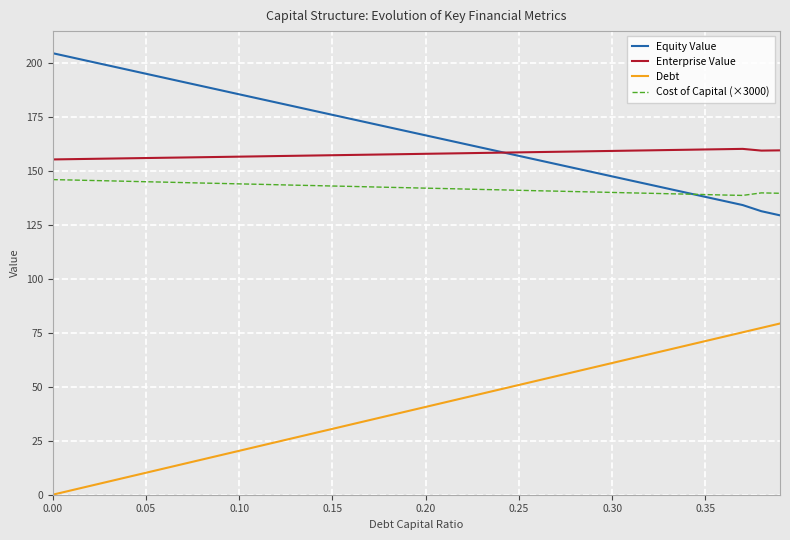

Which series has the largest total across all categories?

Equity Value